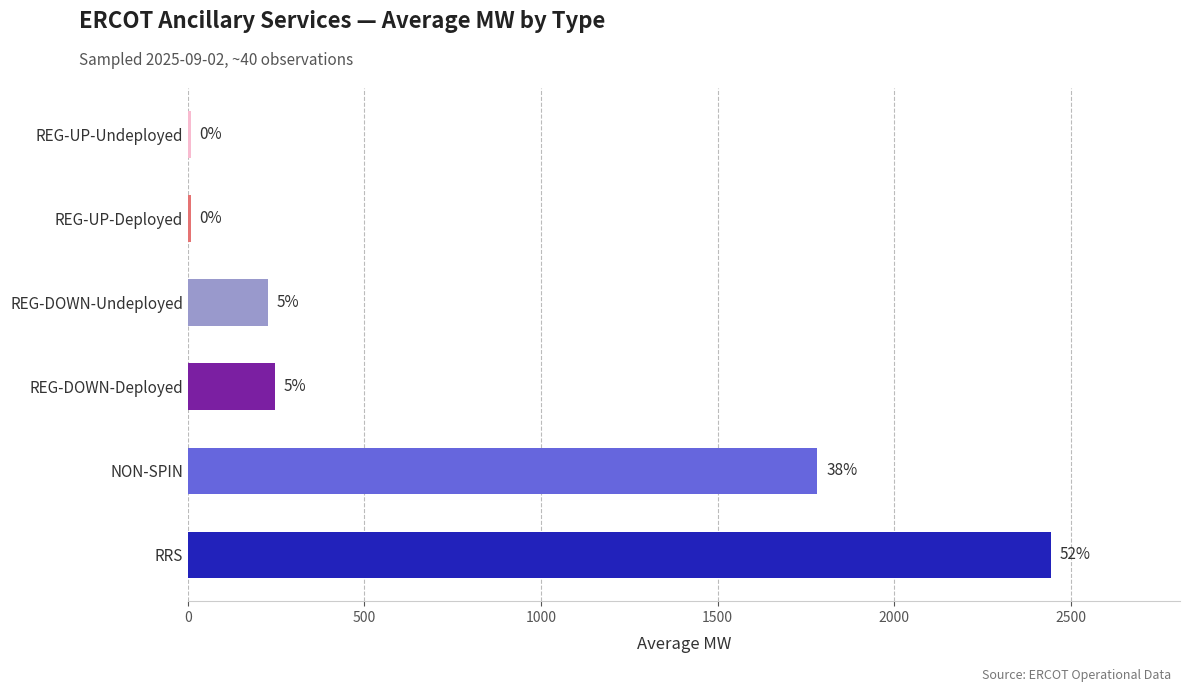

Are the bars horizontal?

Yes